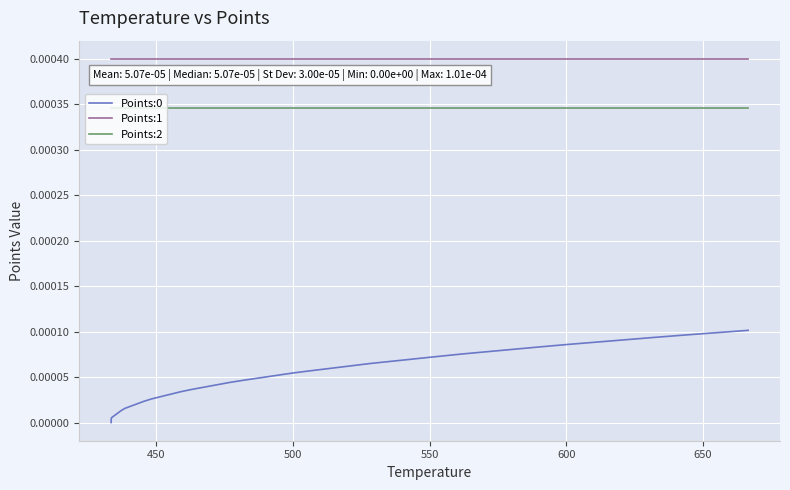

True or false: Points:0 and Points:1 intersect in this chart.

False